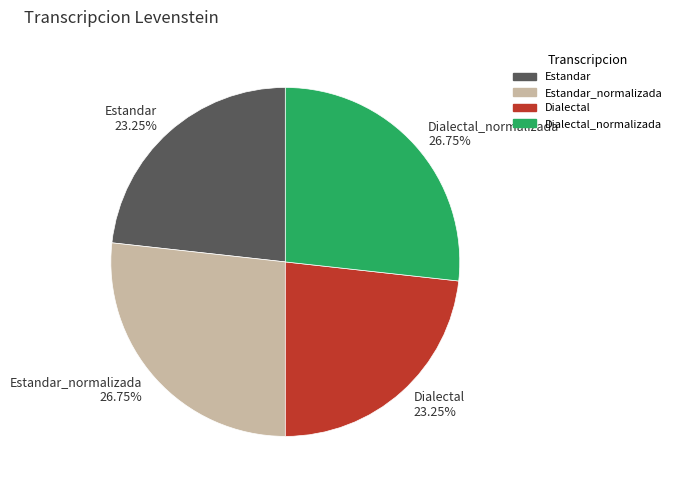

Does any single category account for the majority?

No